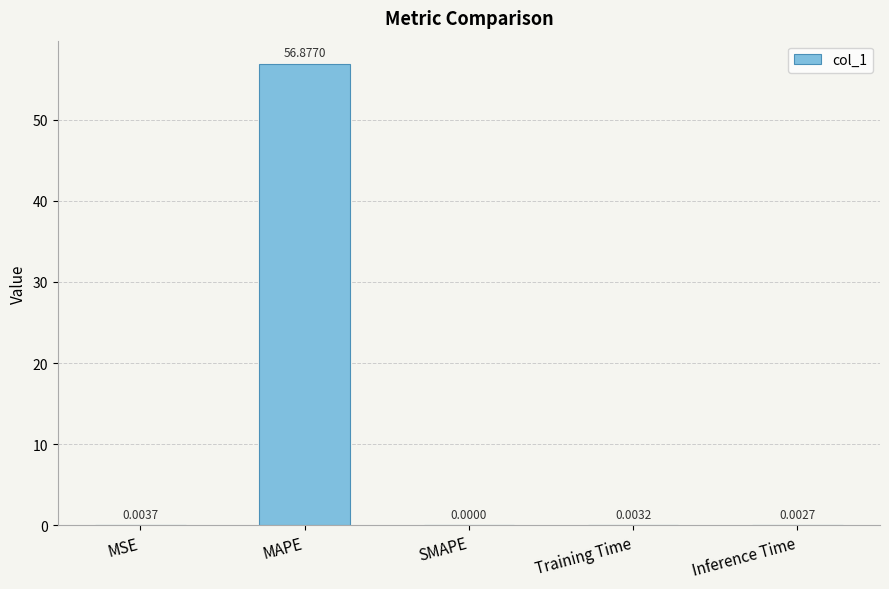

What is the greatest value displayed?

56.9